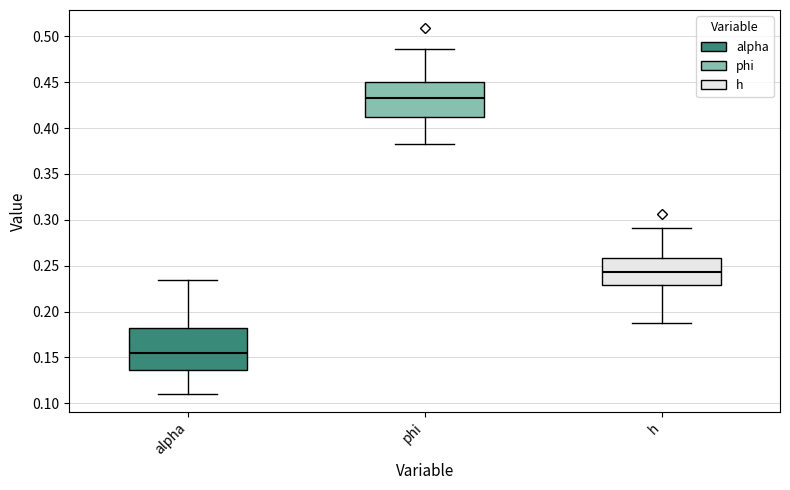

Comparing the boxes themselves (not the whiskers), which one is the tallest?

alpha